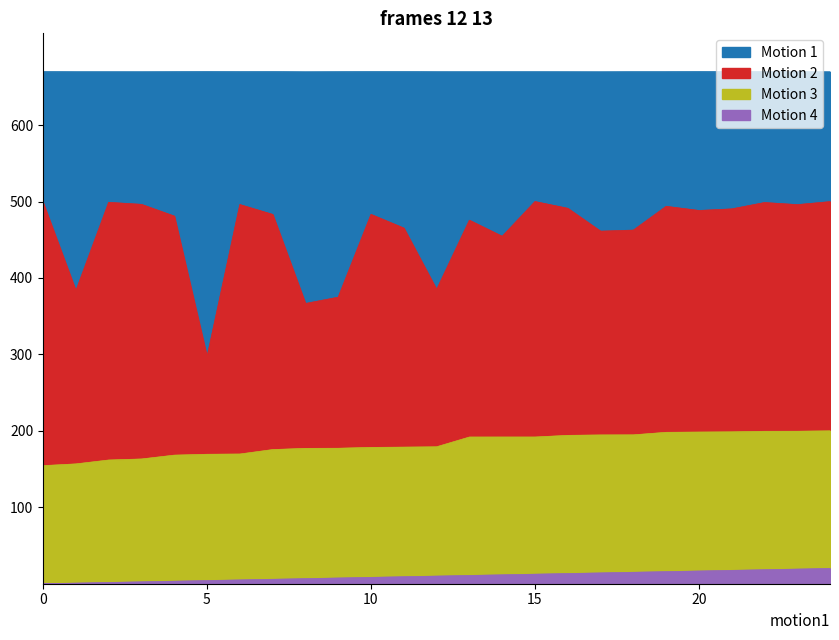

At how many categories does at least one series exceed 561?

25